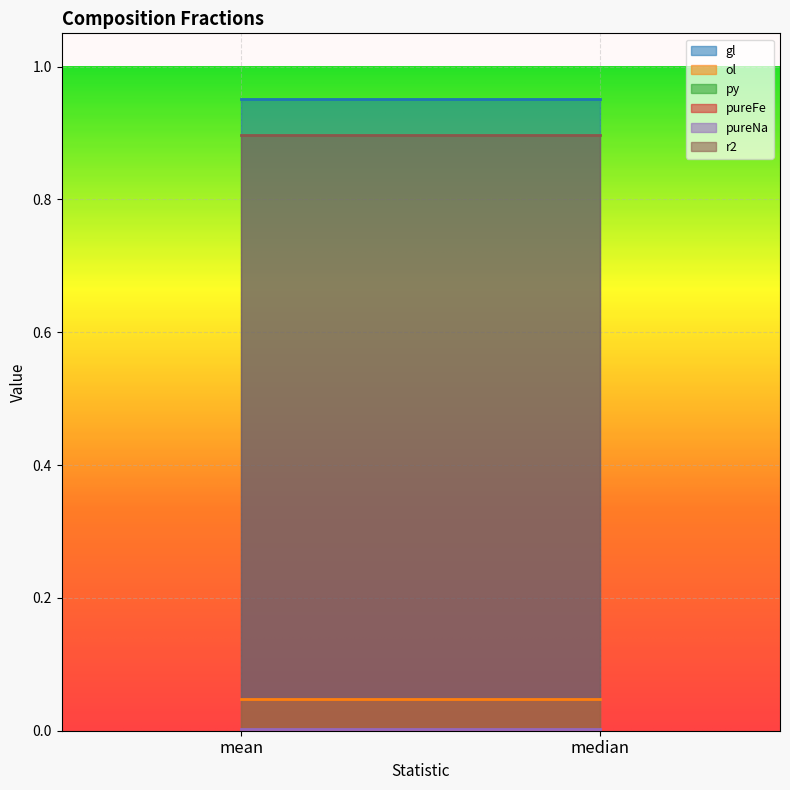

What is the sum of all r2 values?

1.8